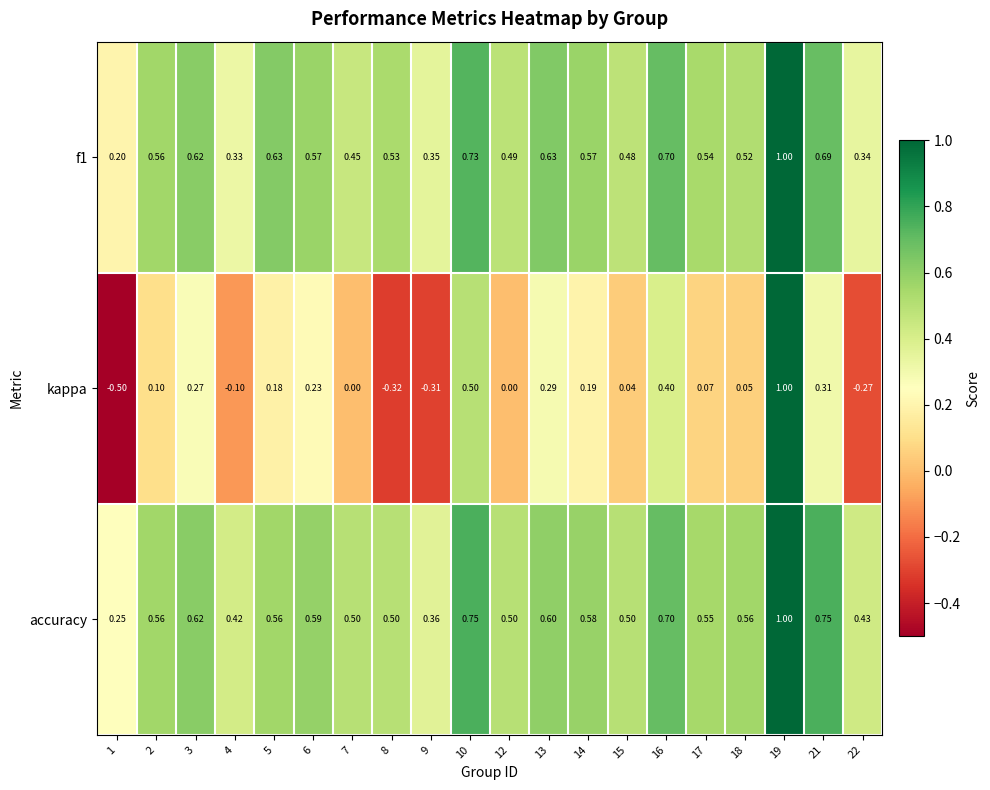

Which series has the widest spread of values?

kappa